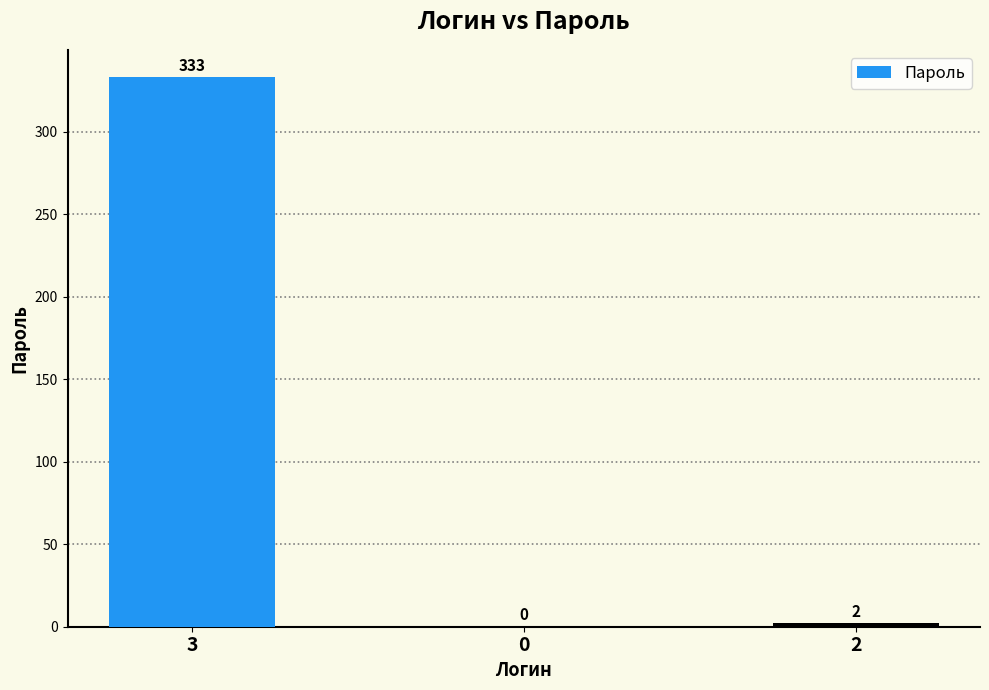

What is the greatest value displayed?

333